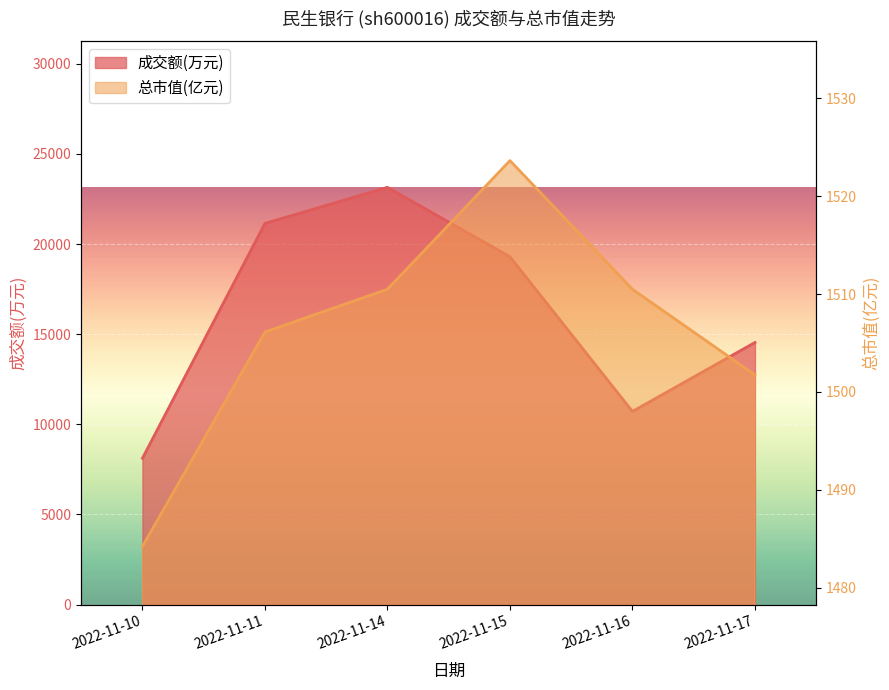

Between 2022-11-17 and 2022-11-15, which is larger?

2022-11-15